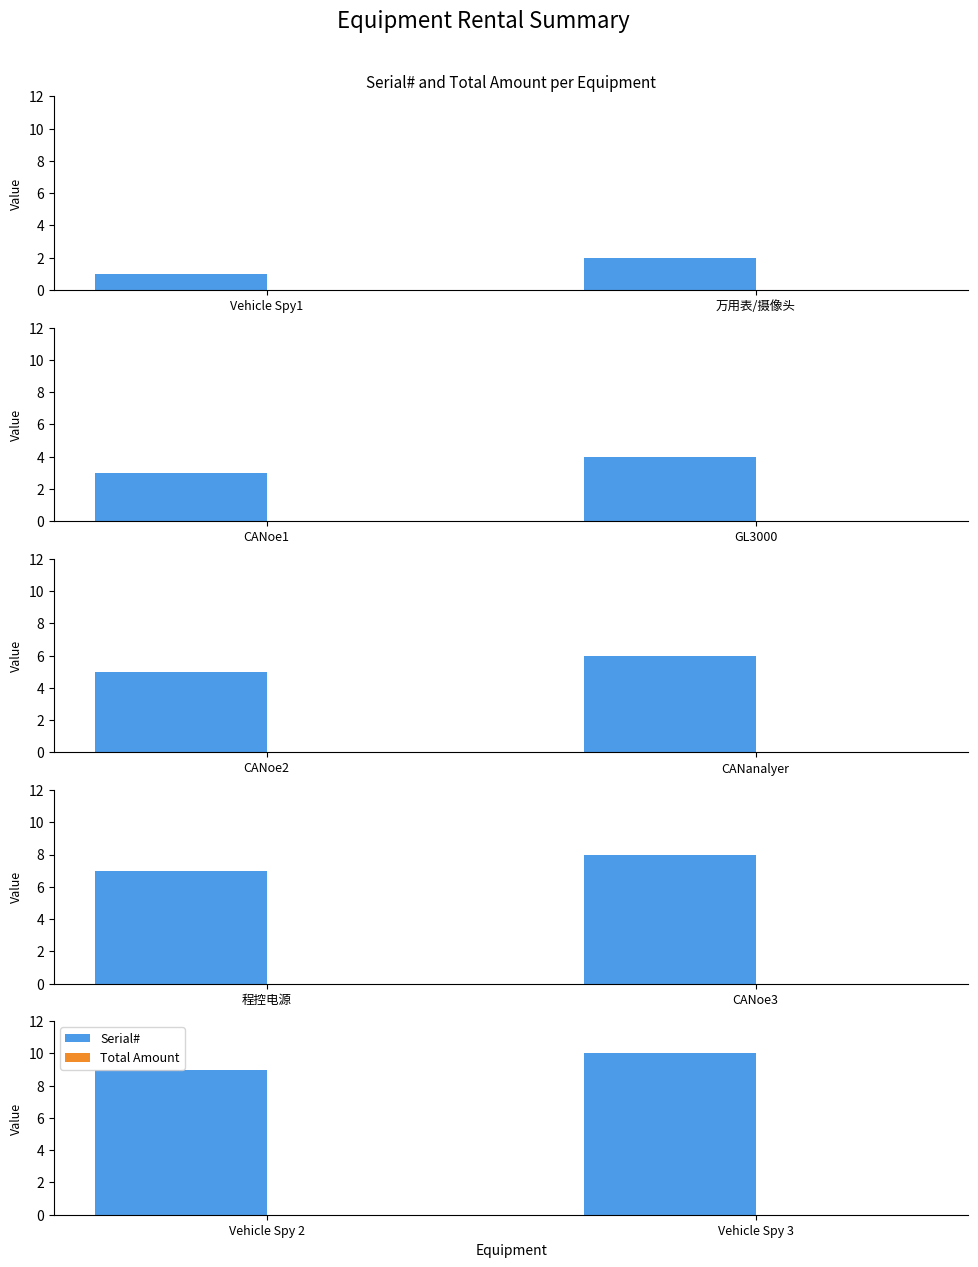

True or false: Total Amount has a value of 0 at Vehicle Spy 3.

True